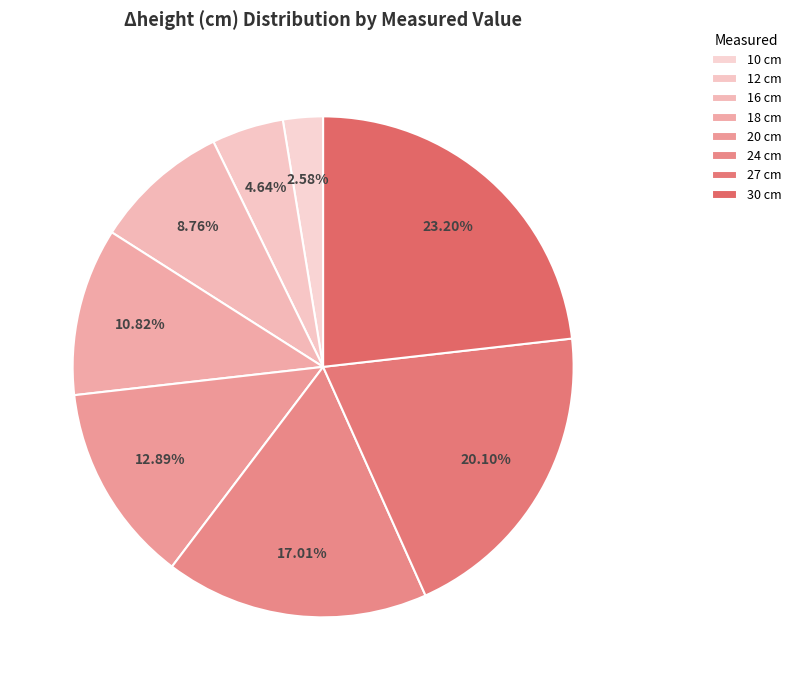

How many segments does this pie chart have?

8